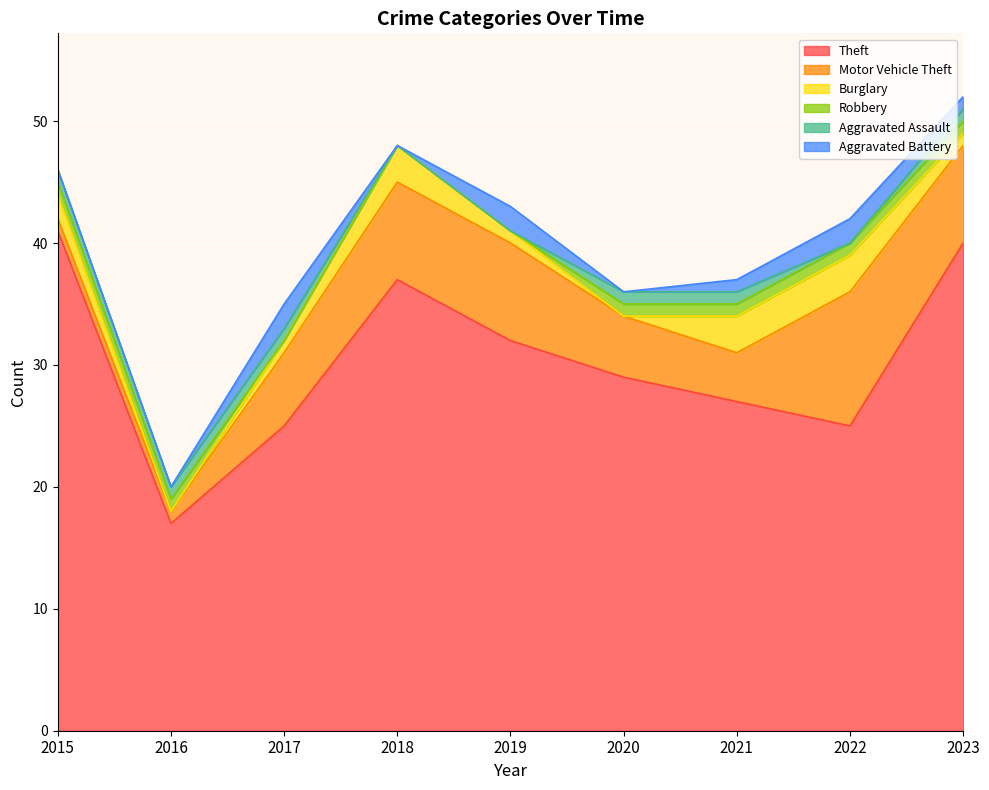

What is the difference between the Robbery values at 2017 and 2023?

1